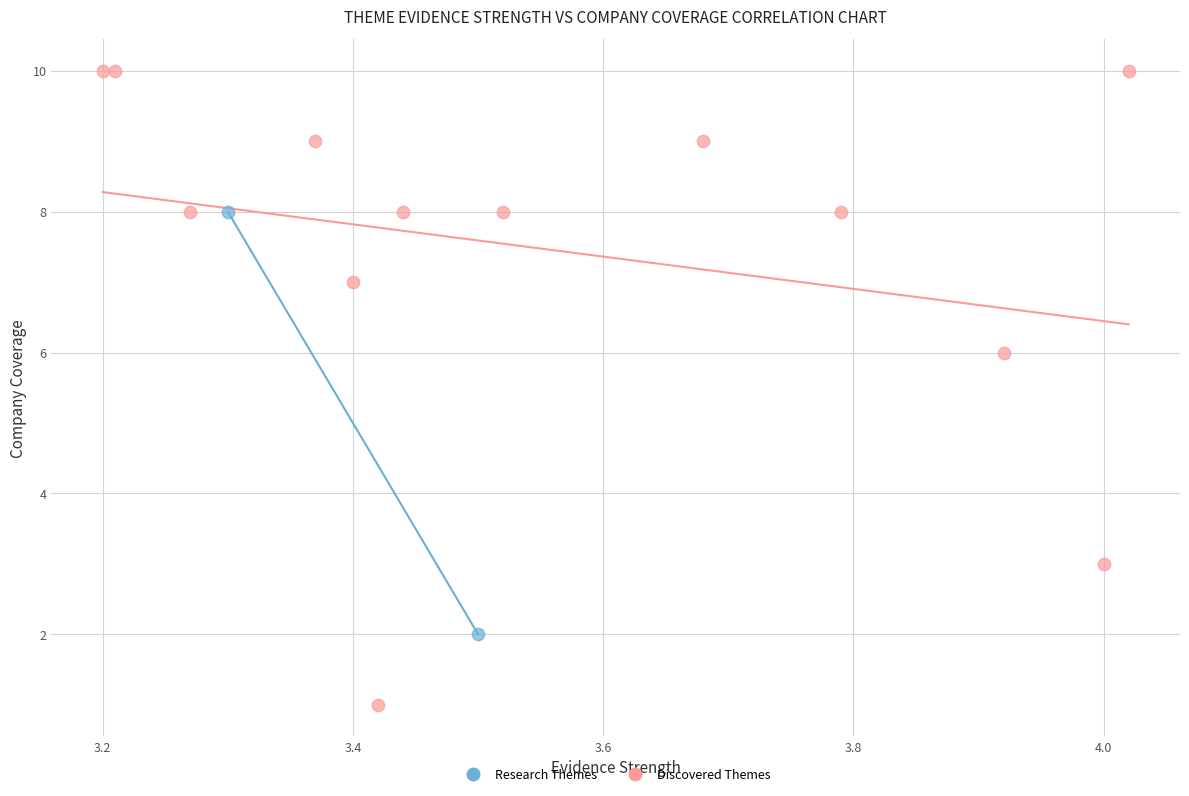

What are all the series names shown in the legend?

Research Themes, Discovered Themes